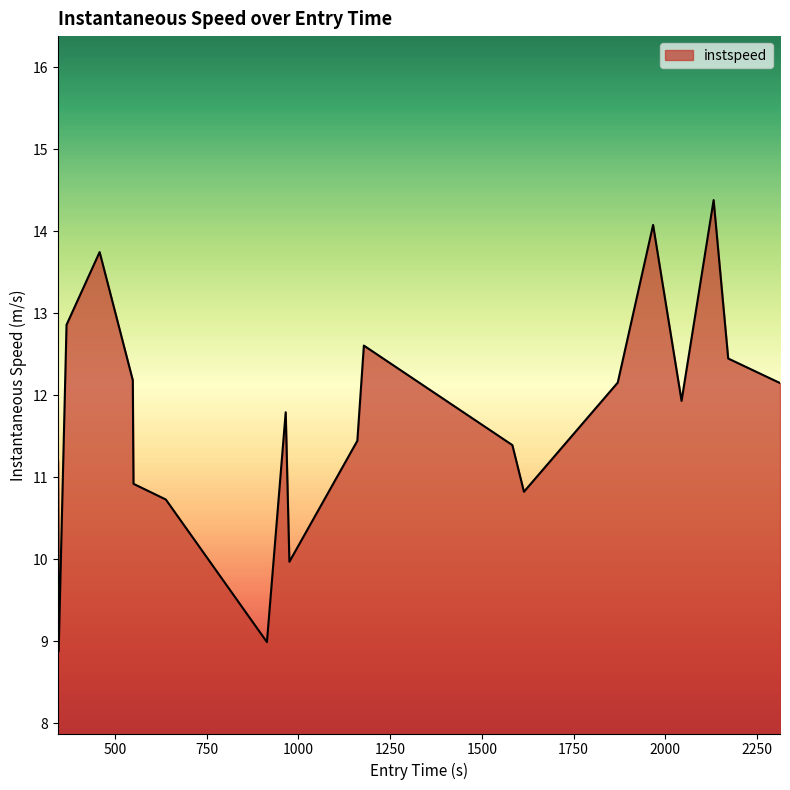

Reading right to left, extract all data points from this chart.

12.2	12.5	14.4	11.9	14.1	12.2	10.8	11.4	12.6	11.4	10.0	11.8	9.0	10.7	10.9	12.2	13.7	12.9	8.9	11.2